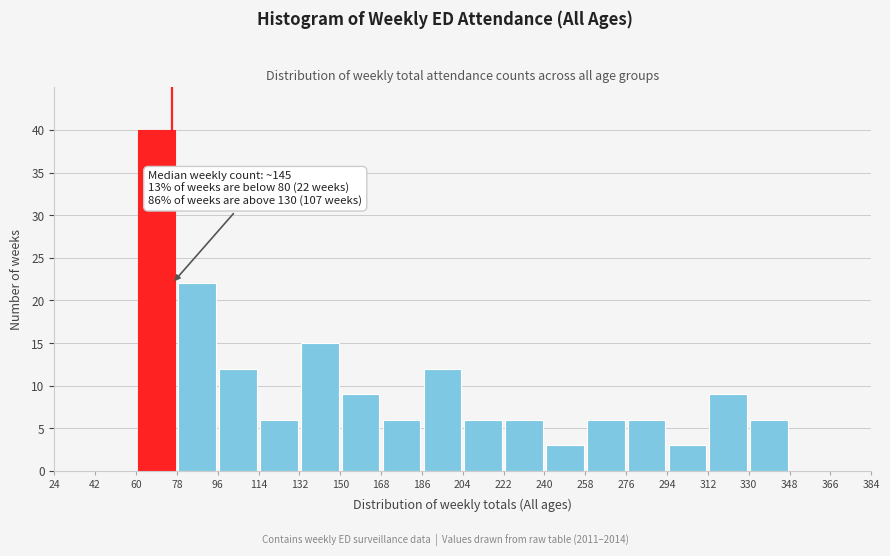

Over which range of the x-axis is the bar tallest?

60 to 78